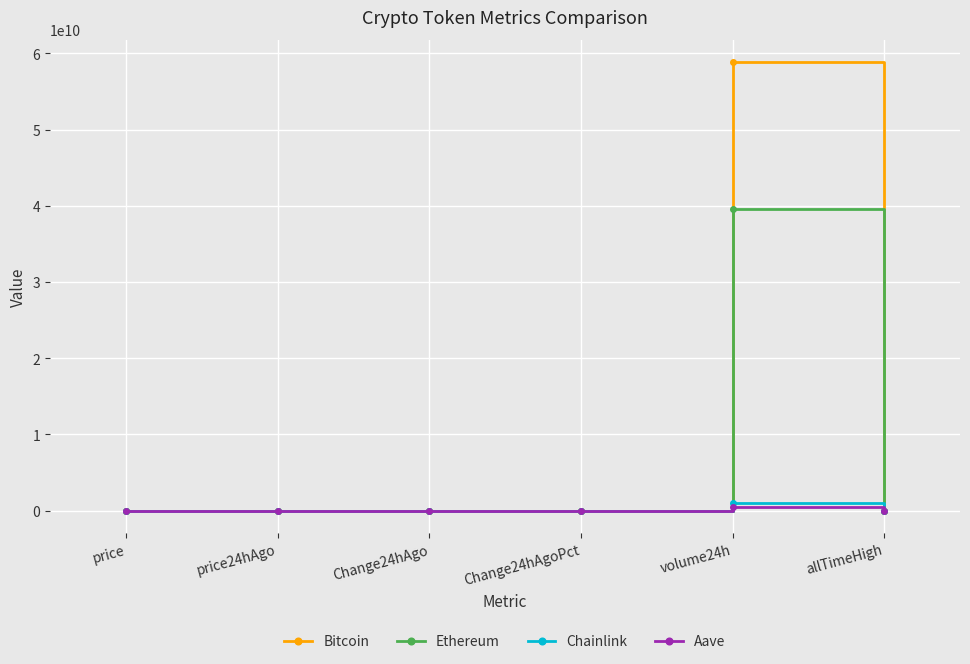

Which series has the widest spread of values?

Bitcoin